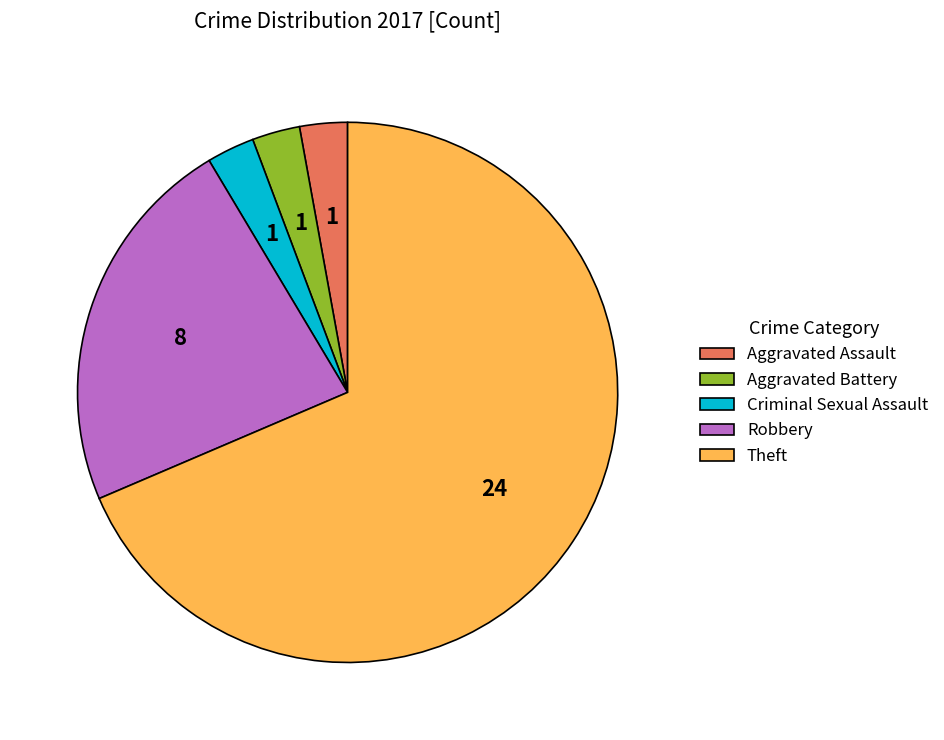

Which category accounts for the majority?

Theft